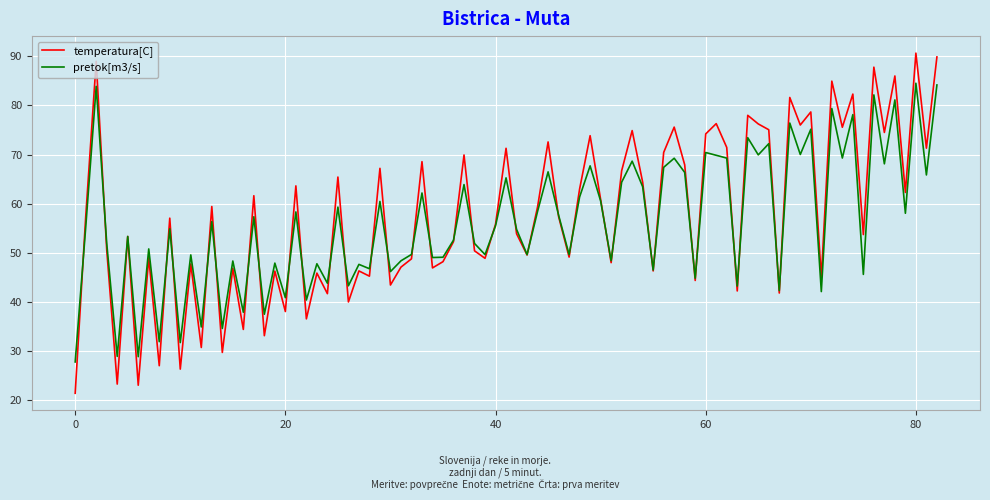

Rank the series by their maximum value, from lowest to highest.

pretok[m3/s], temperatura[C]